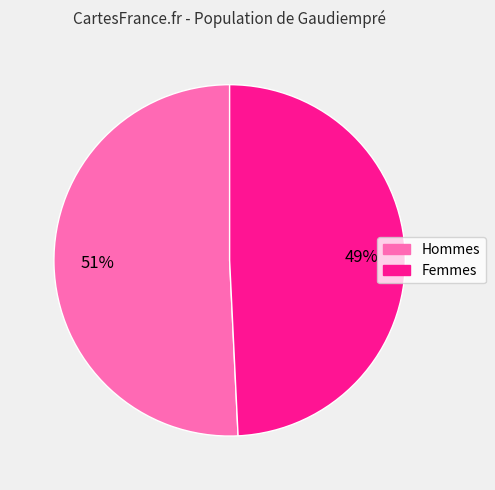

Is there any slice that represents more than half of the pie?

Yes